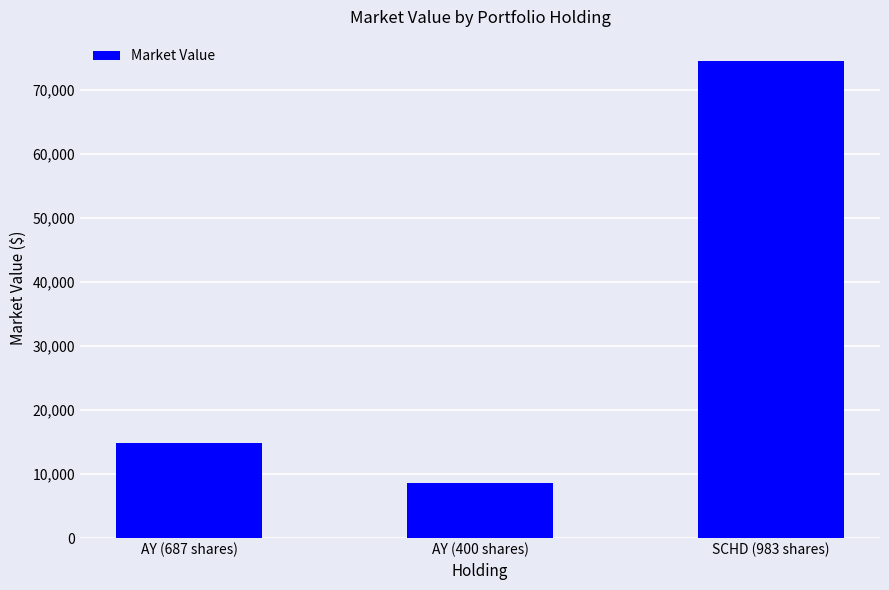

Approximately how many times larger is the value at AY (400 shares) compared to SCHD (983 shares)?

0.1